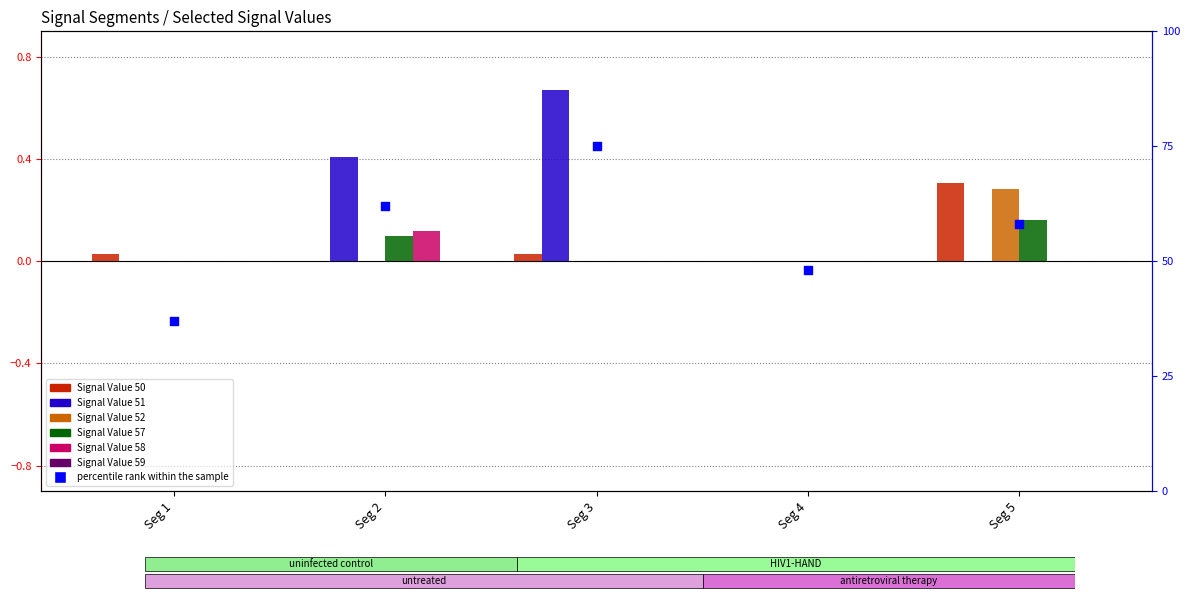

At how many categories does at least one series exceed 0?

4